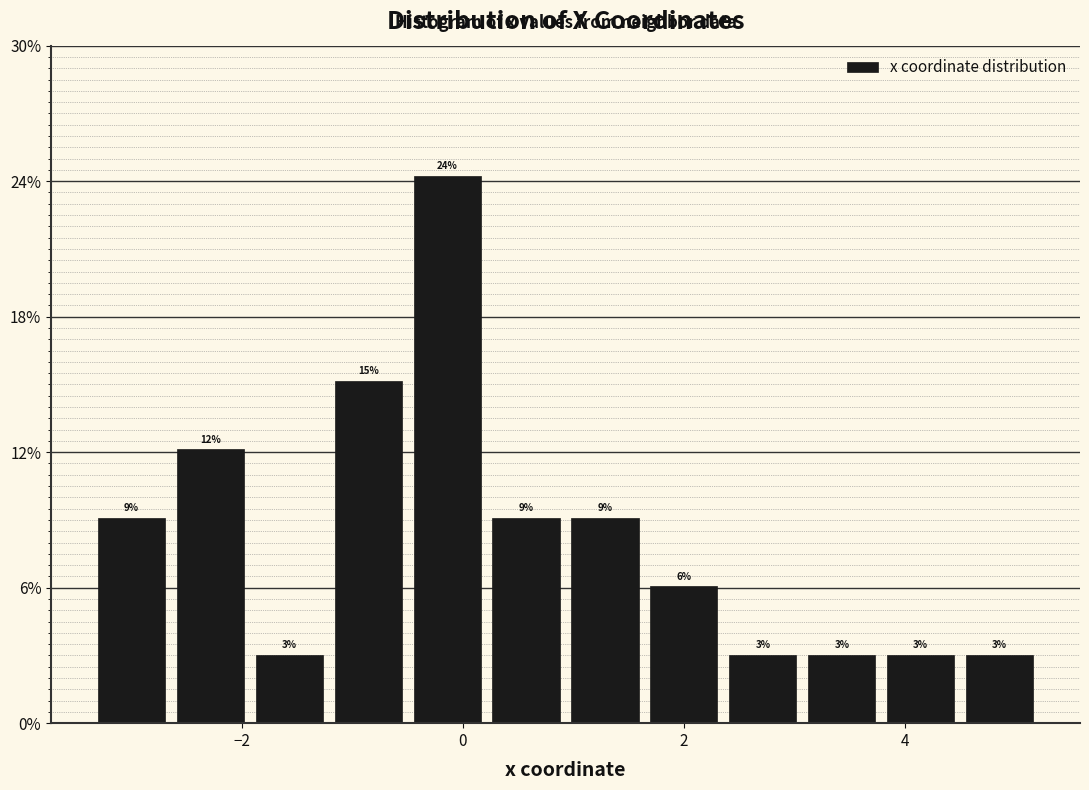

Around what value on the x-axis is the tallest bar? Give the approximate position of its centre, as read against the axis.

-0.2